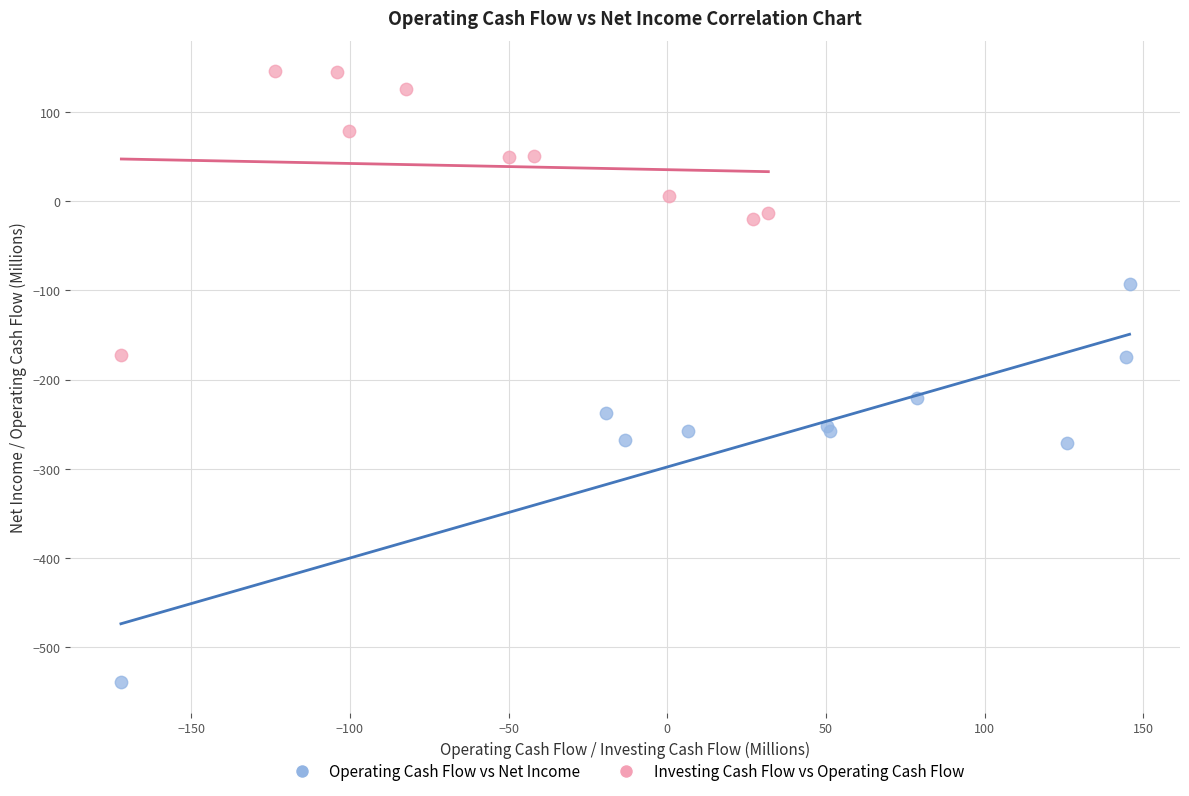

What are all the series names shown in the legend?

Operating Cash Flow vs Net Income, Investing Cash Flow vs Operating Cash Flow